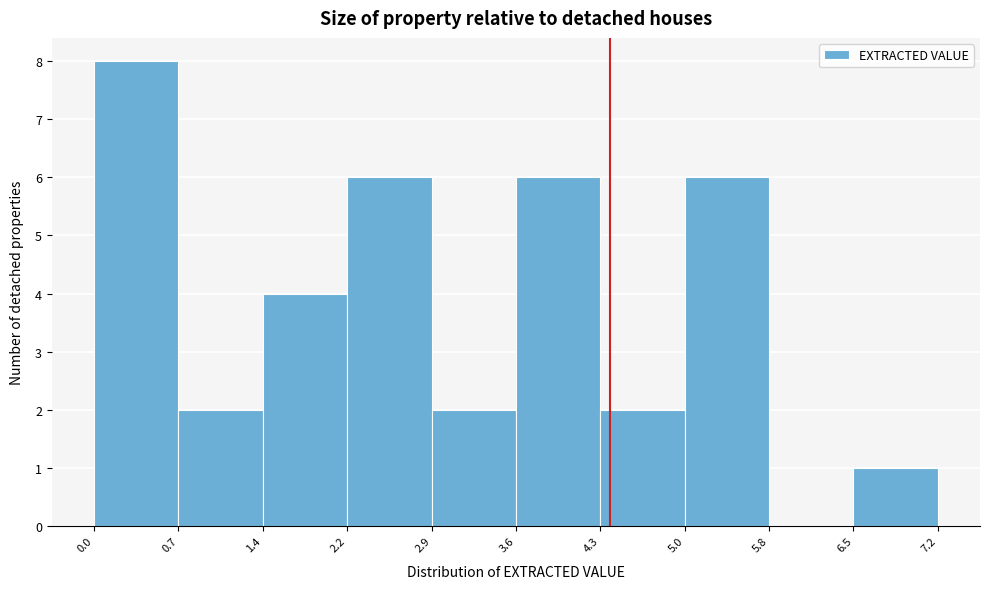

Reading left to right, transcribe this chart: for each bar, give the range it covers on the x-axis and its height. The values are not printed on the chart, so give them approximately, as read against the axis.

0.0 to 0.7: 8
0.7 to 1.4: 2
1.4 to 2.2: 4
2.2 to 2.9: 6
2.9 to 3.6: 2
3.6 to 4.3: 6
4.3 to 5.0: 2
5.0 to 5.8: 6
5.8 to 6.5: 0
6.5 to 7.2: 1